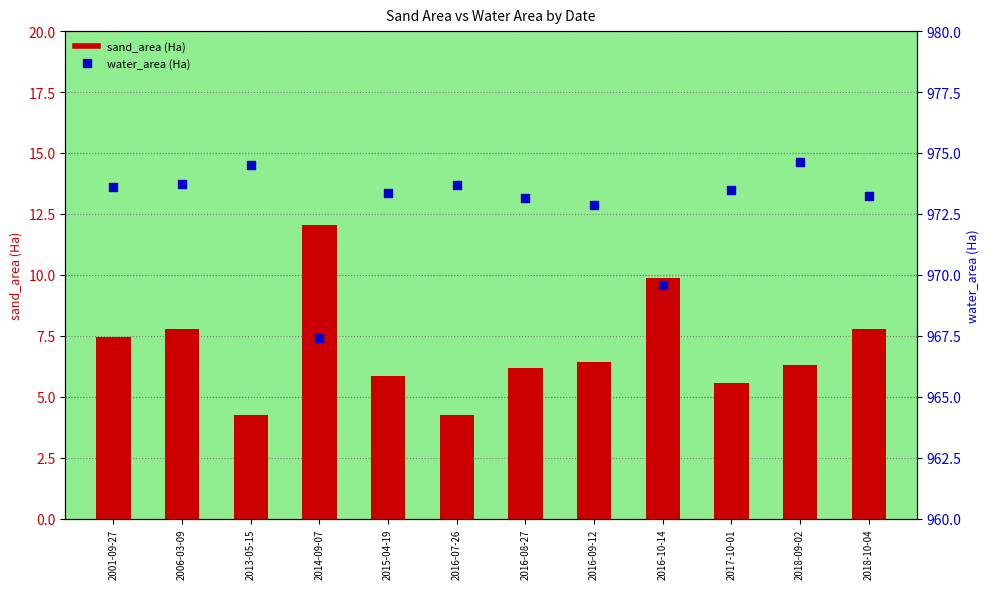

At how many categories does at least one series exceed 545?

12